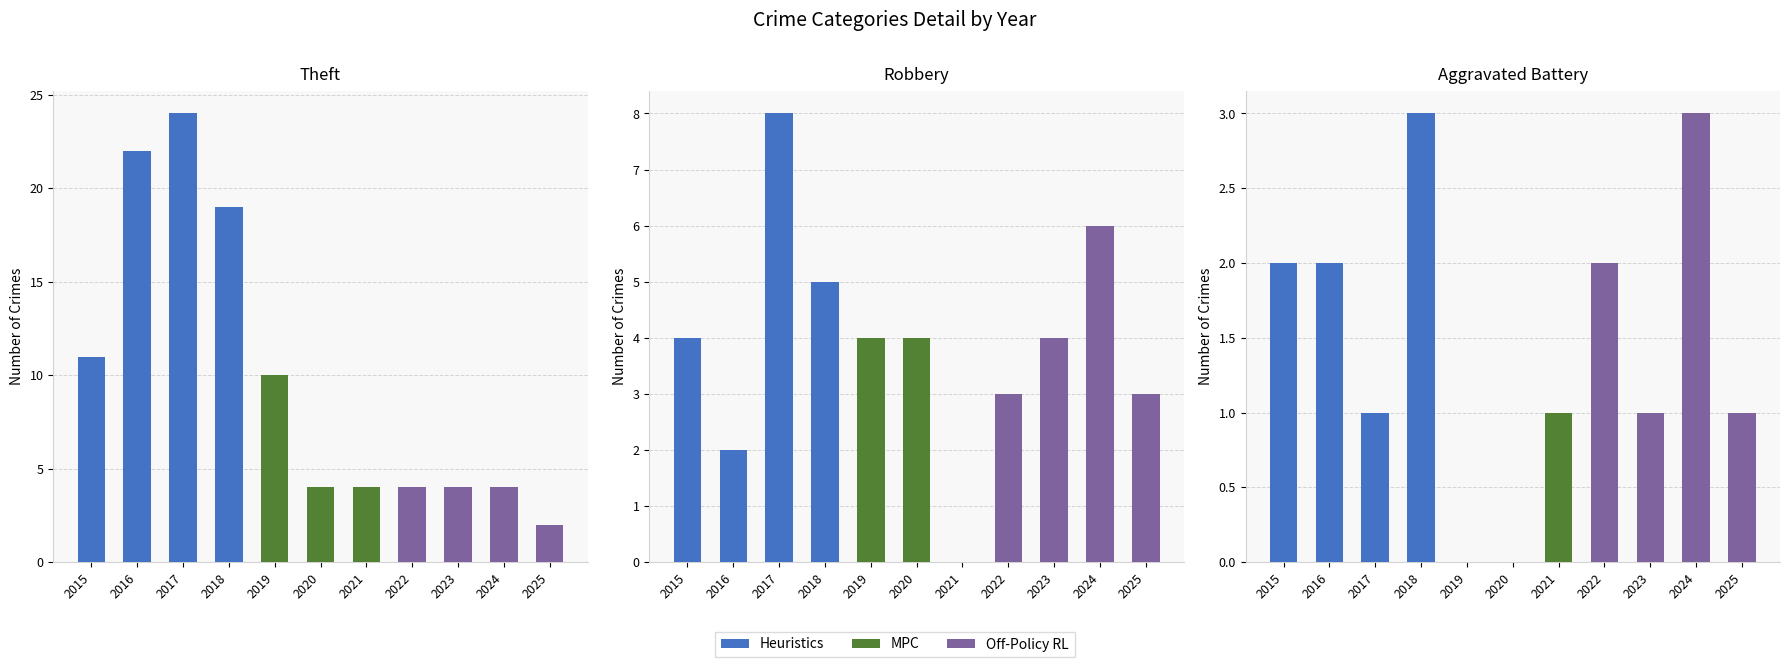

At which label does Theft first exceed 4?

2015